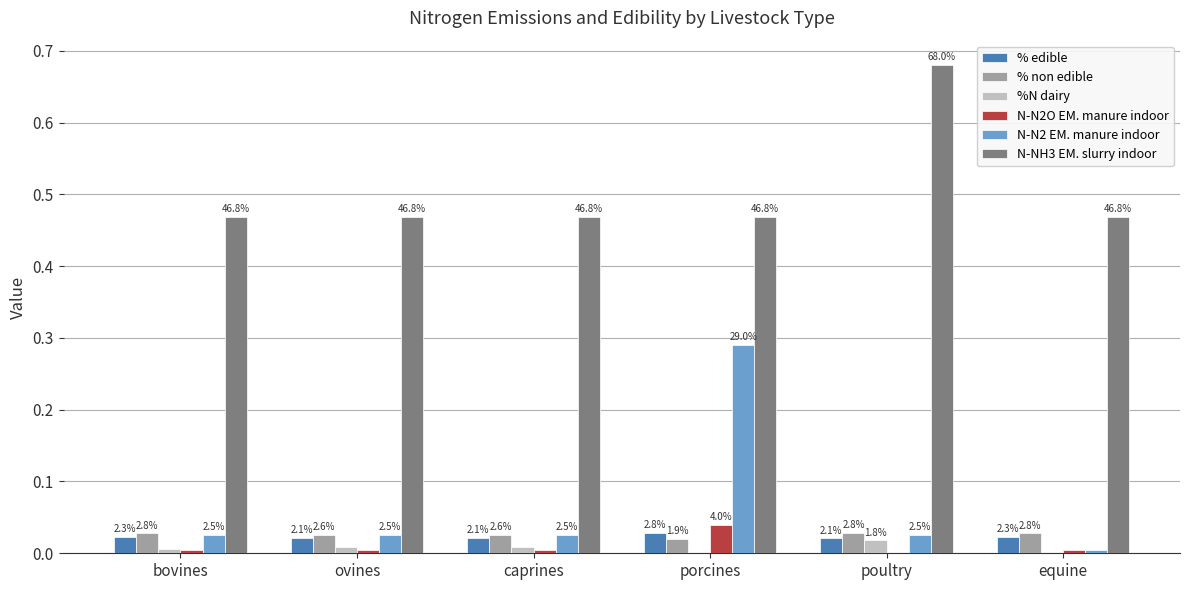

Are the bars horizontal?

No